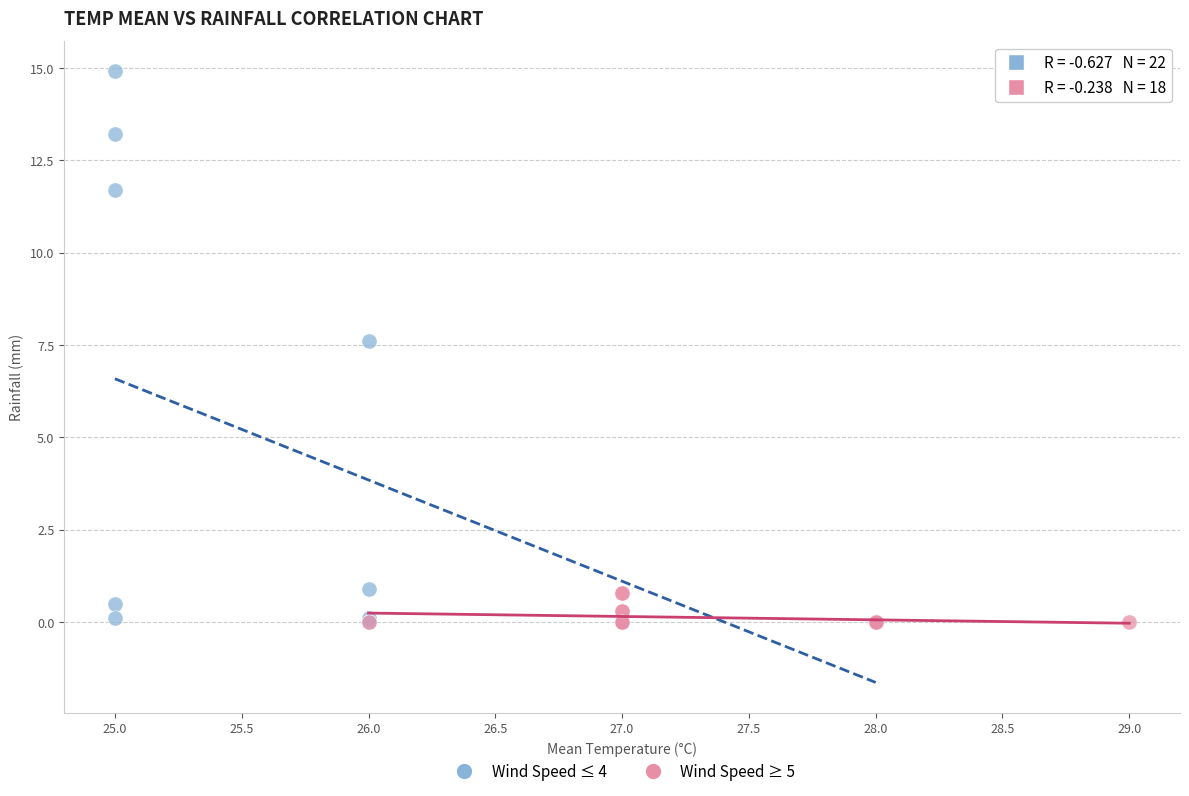

Which series reaches the maximum Y coordinate?

Wind Speed ≤ 4